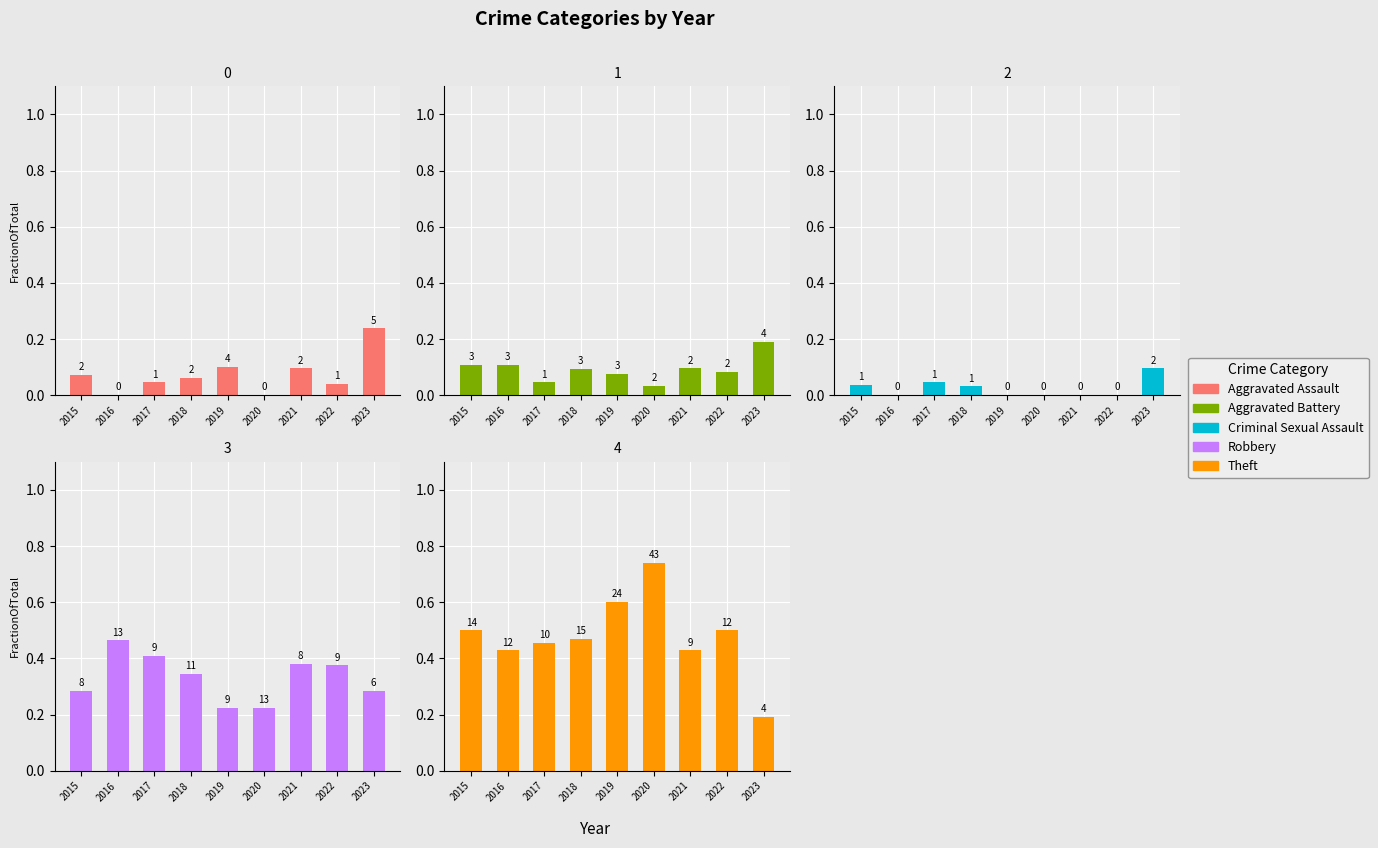

What is the difference between the highest and lowest values at 2016?

0.5